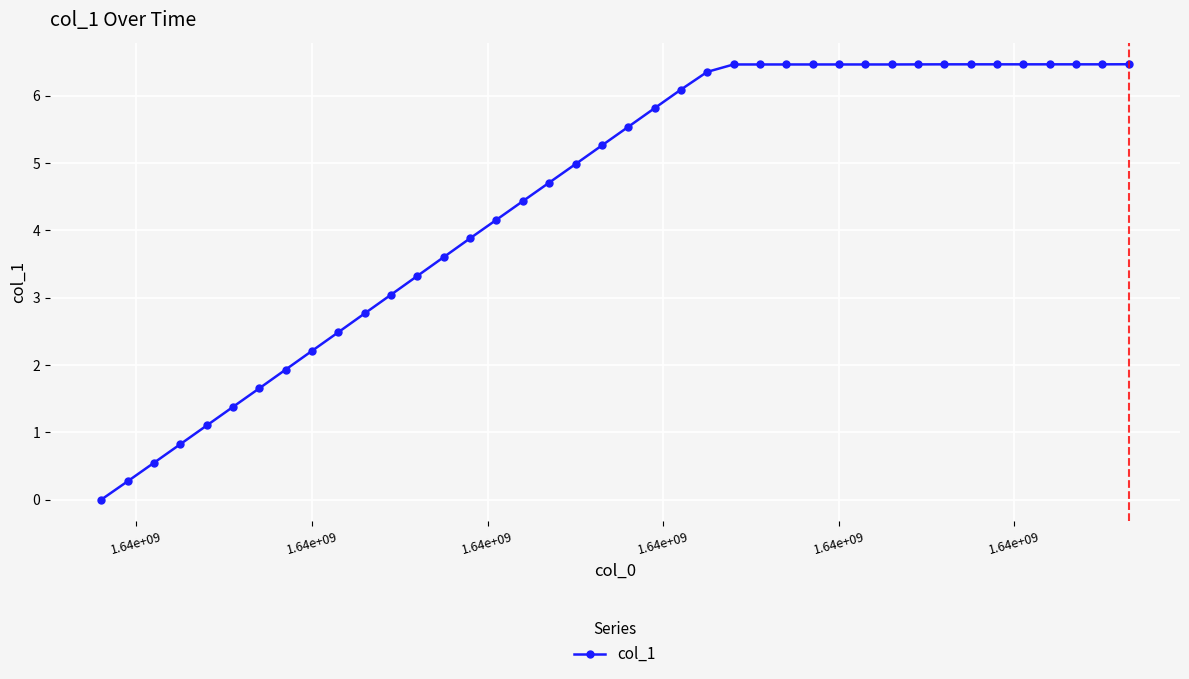

What is the value of the 38th point from the left?

6.5